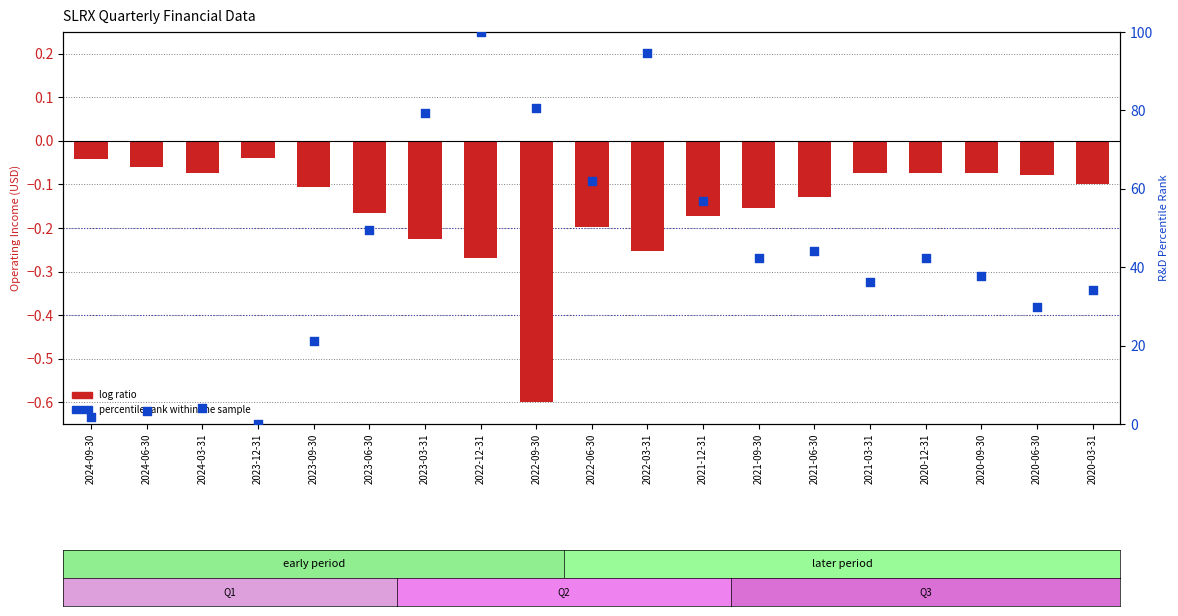

Which series reaches the minimum Y coordinate?

log ratio